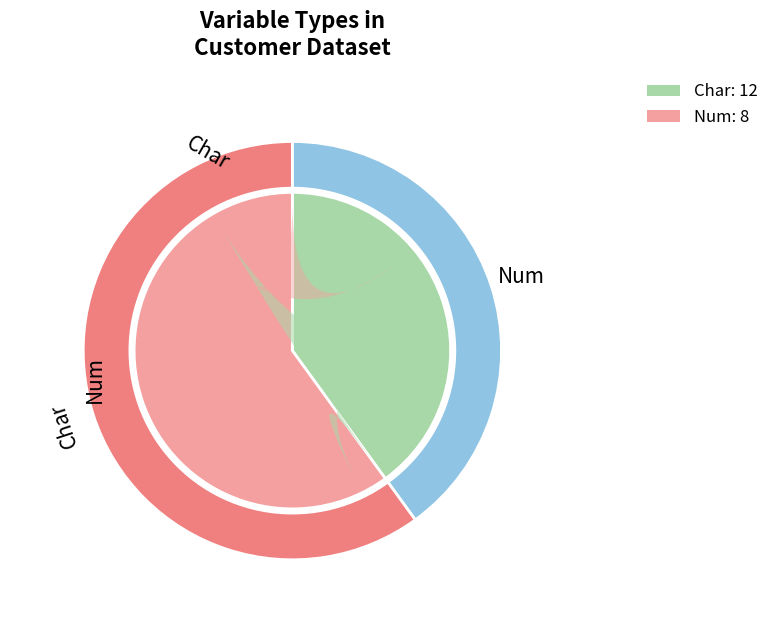

True or false: Num accounts for 40% of the total.

True